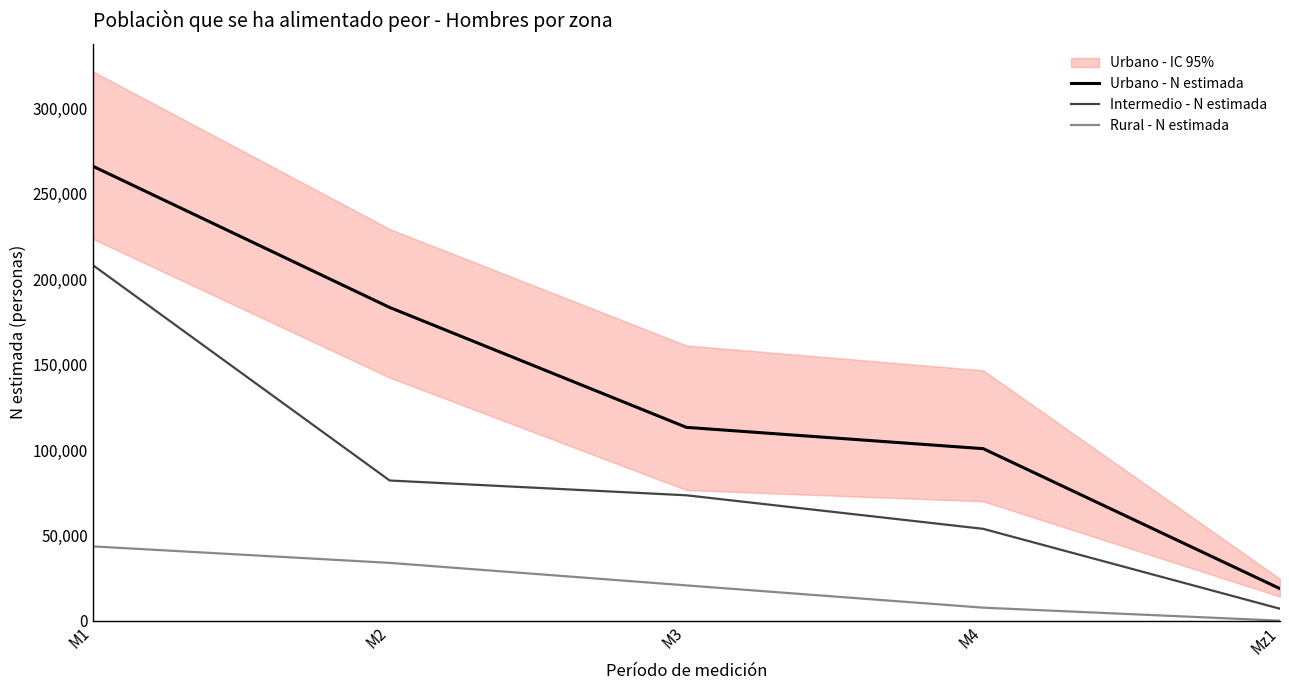

What is the highest value of the Rural - N estimada series?

43518